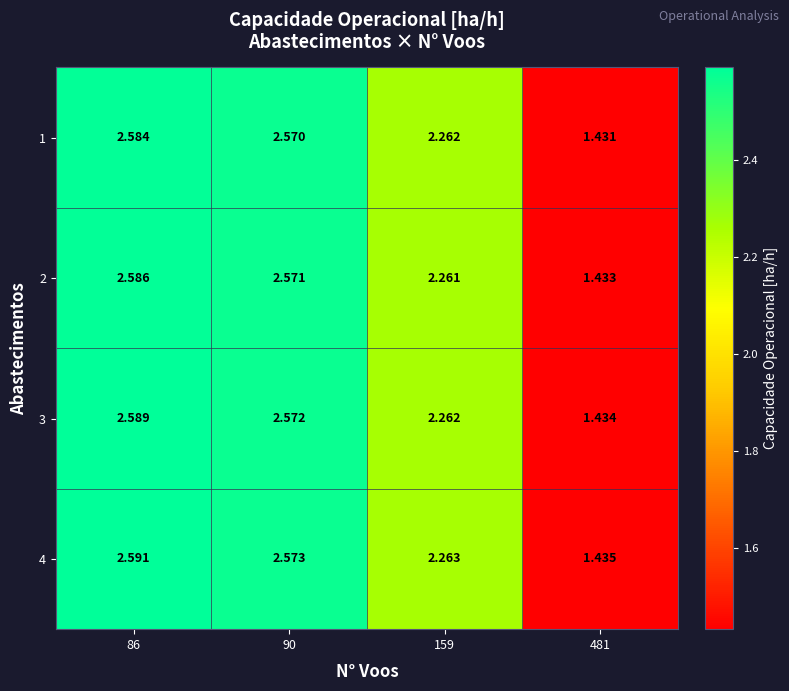

Is the value of 2 at 159 greater than the value of 4 at 90?

No